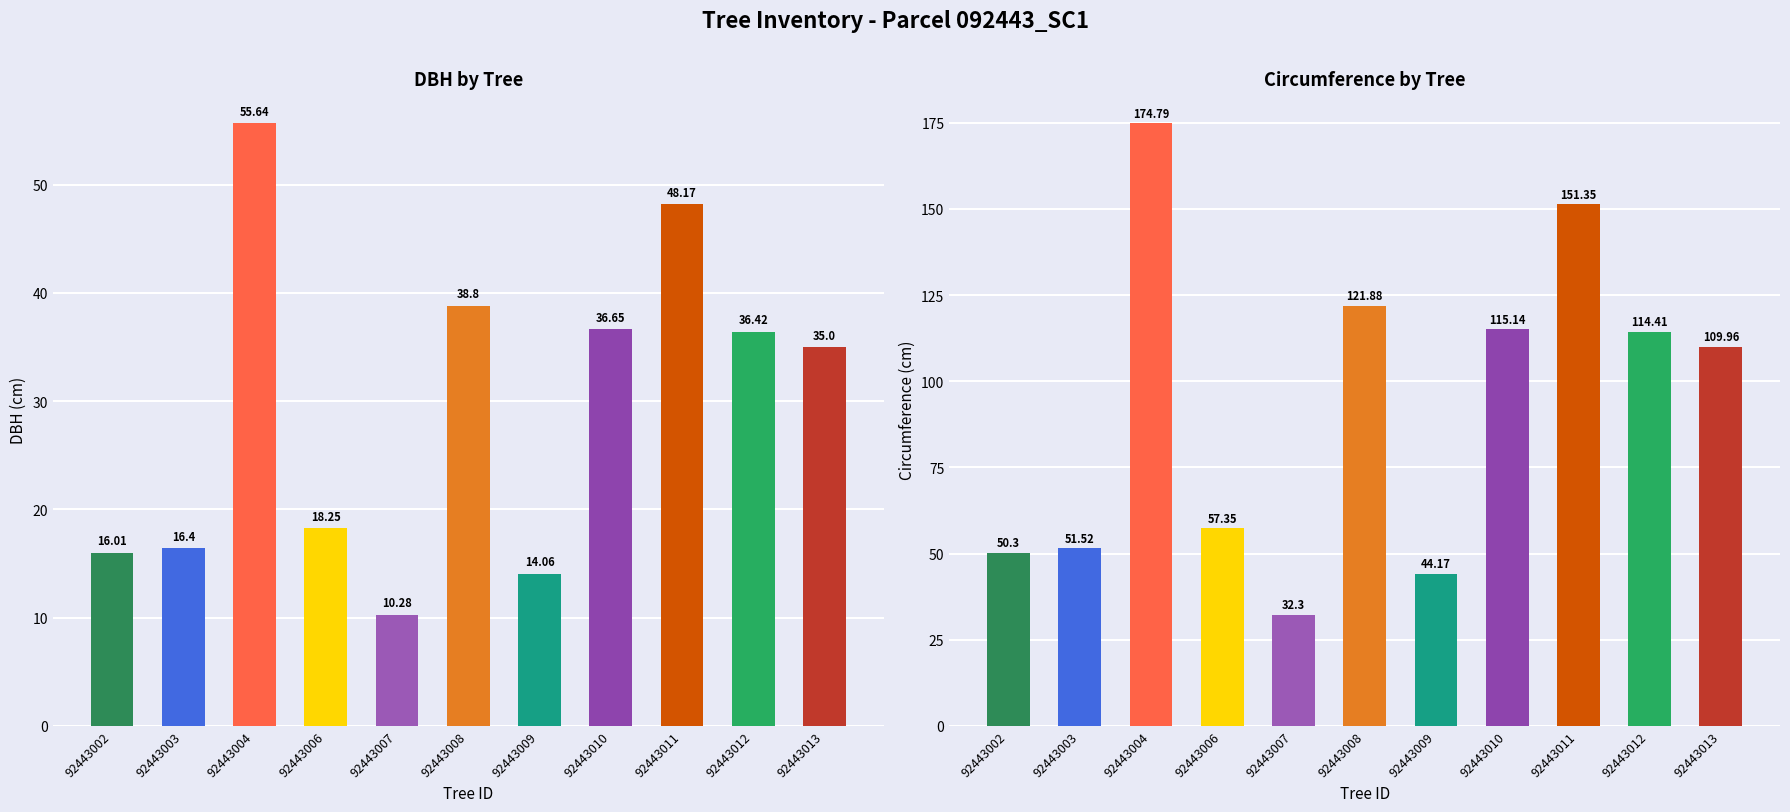

What is the value of the dbh bar at the 9th from the left?

48.2